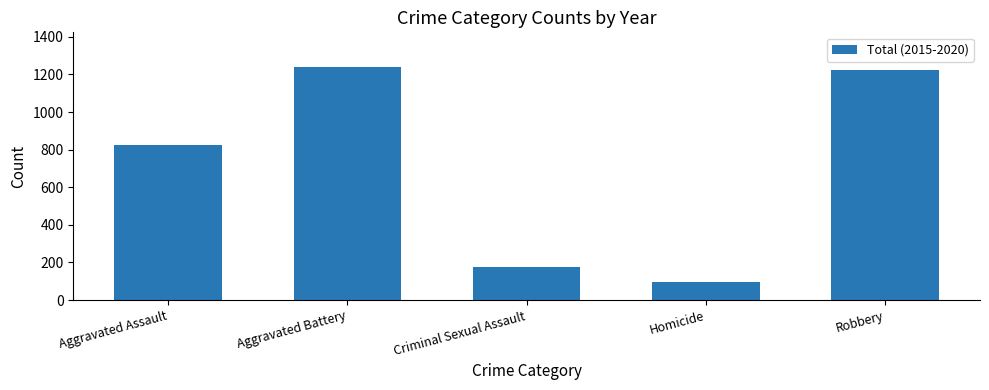

List the labels in order of value, smallest first.

Homicide, Criminal Sexual Assault, Aggravated Assault, Robbery, Aggravated Battery